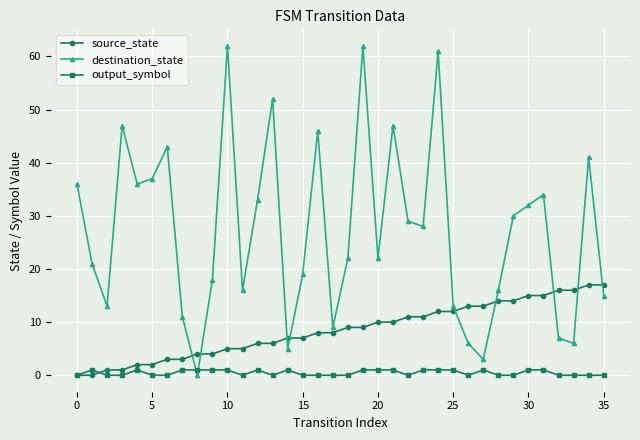

After their last crossing, which series has the higher values: source_state or destination_state?

source_state